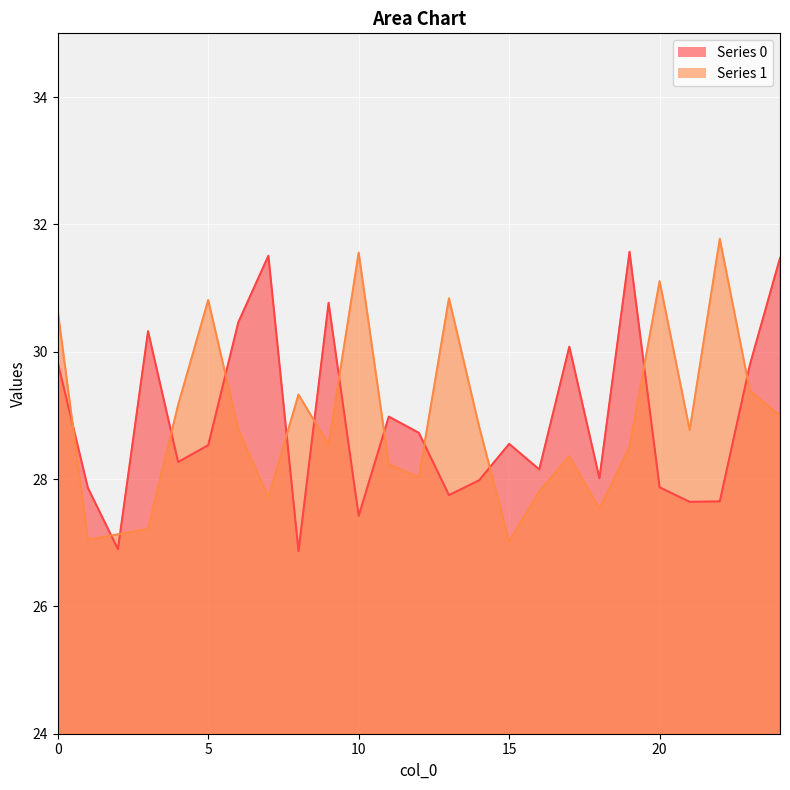

True or false: Series 0 has a value of 28.6 at 15.

True